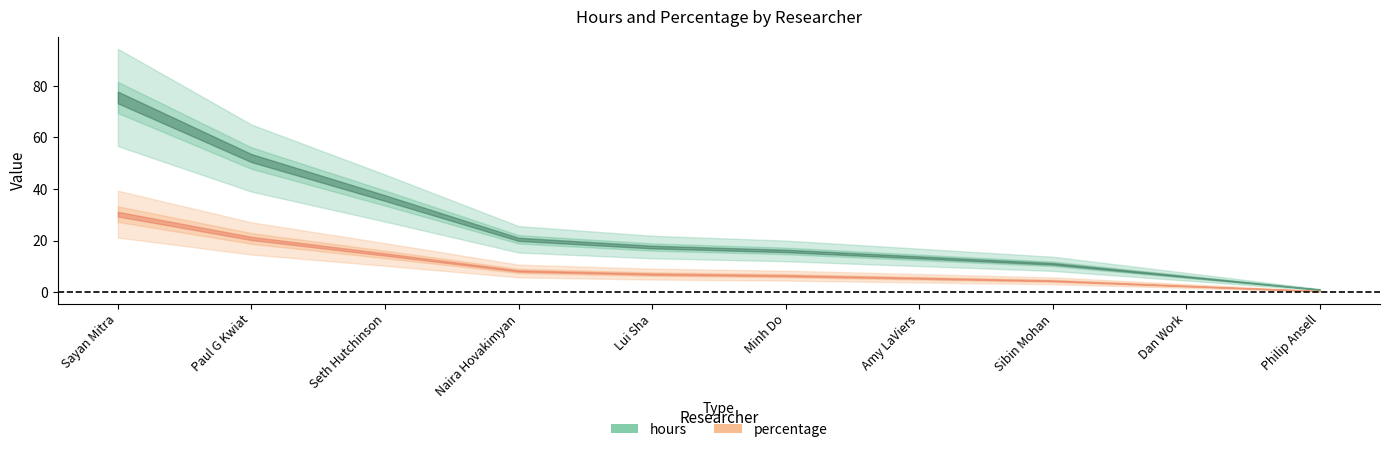

Is the value of hours at Sibin Mohan greater than the value of percentage at Paul G Kwiat?

No